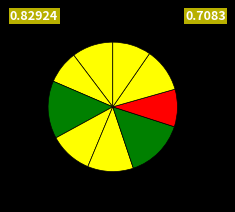

Count the number of slices in the pie.

9